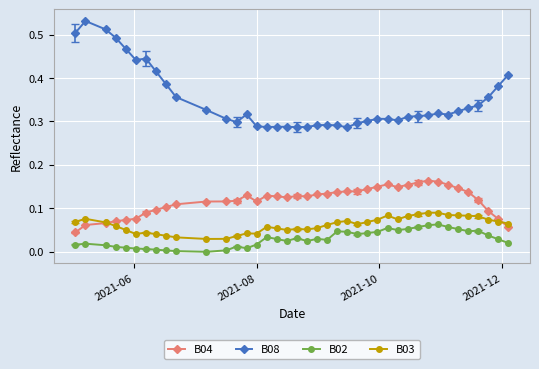

What is the sum of all B03 values?

2.5